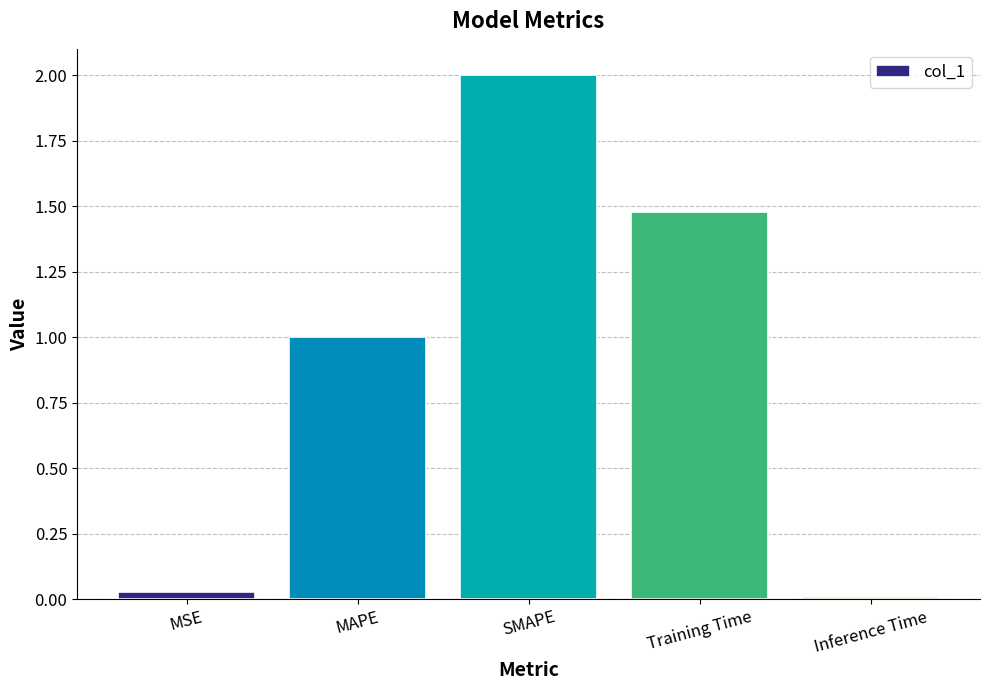

What is the difference between the maximum and minimum values?

2.0